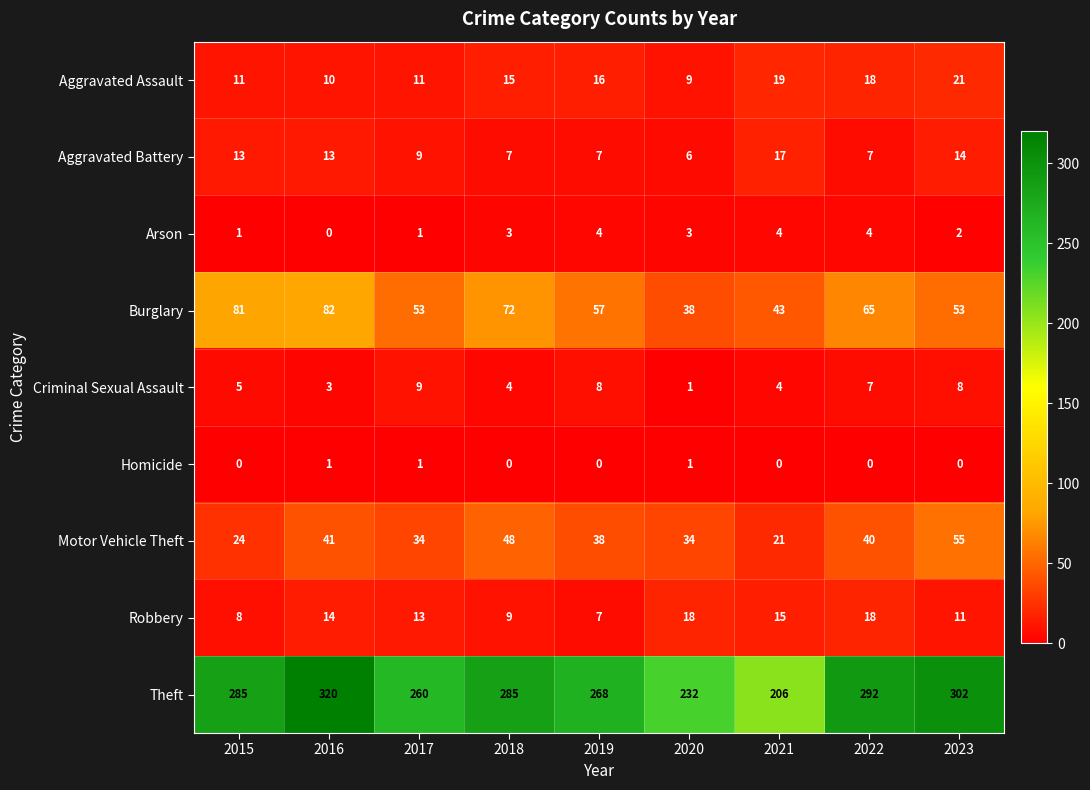

How many data points does each series have?

9